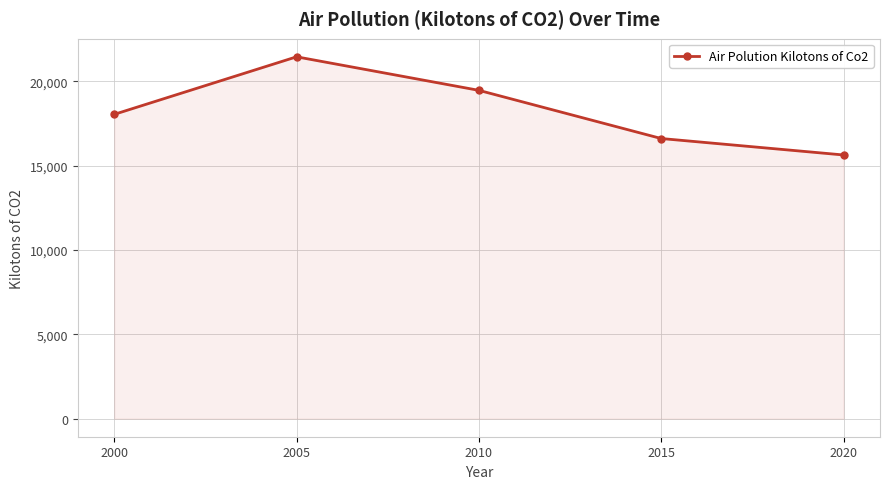

Between 2010 and 2015, which is larger?

2010